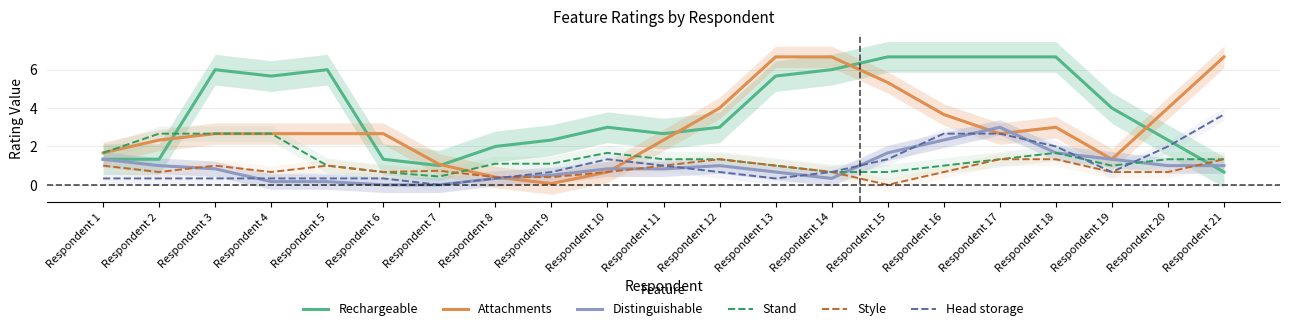

Between Respondent 3 and Respondent 1, which is larger?

Respondent 3